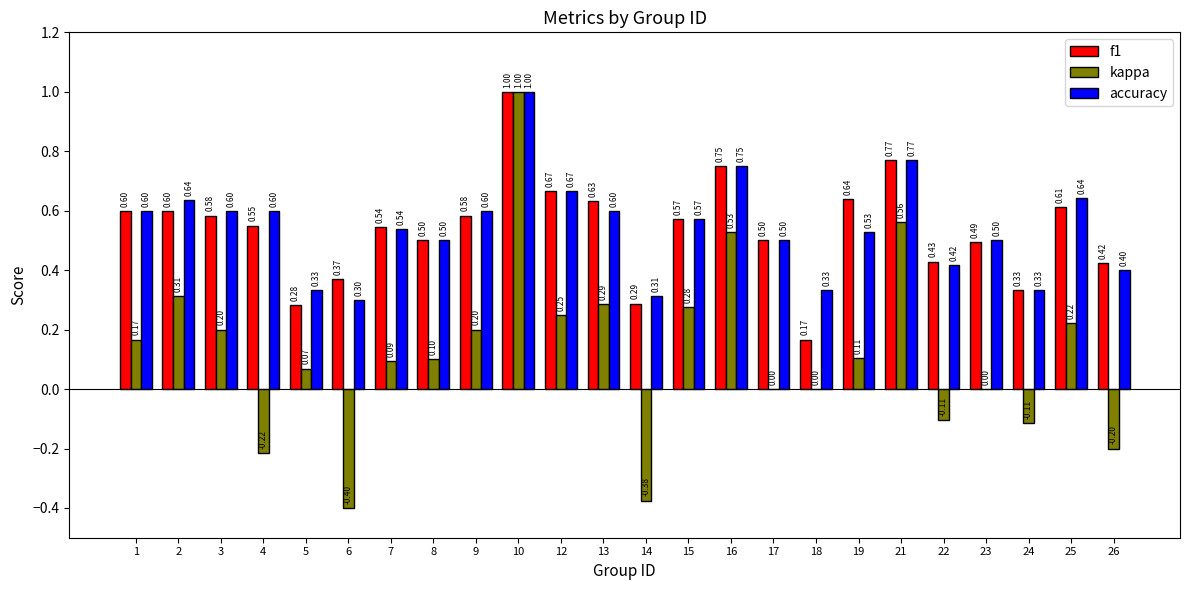

The accuracy series shows 0.2 at 5. True or false?

False